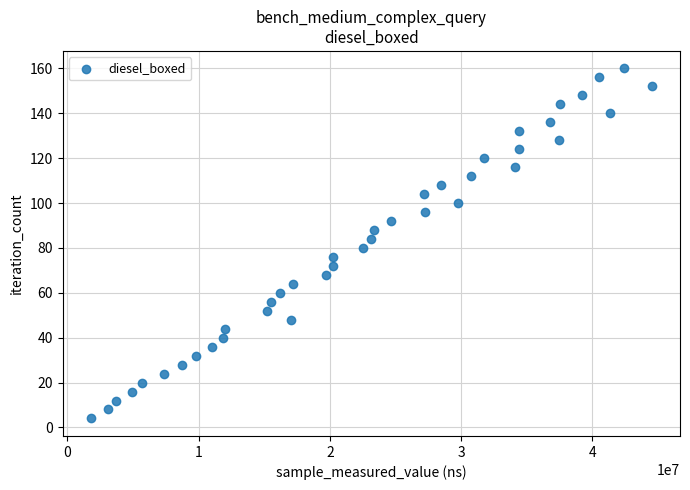

What is the range of X values (max minus min)?

42765144